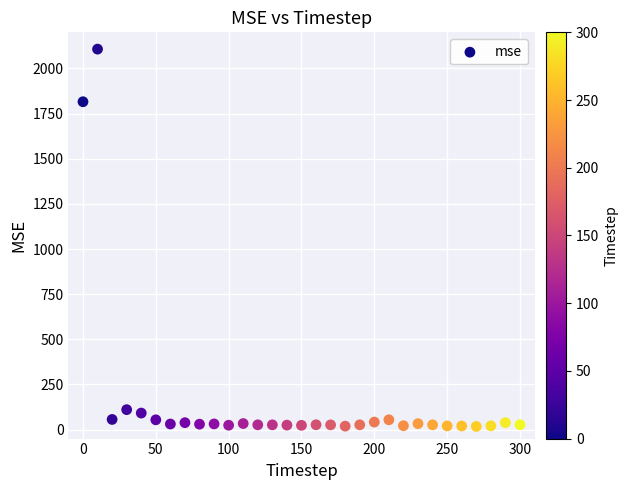

What is the range of Y values (max minus min)?

2089.8